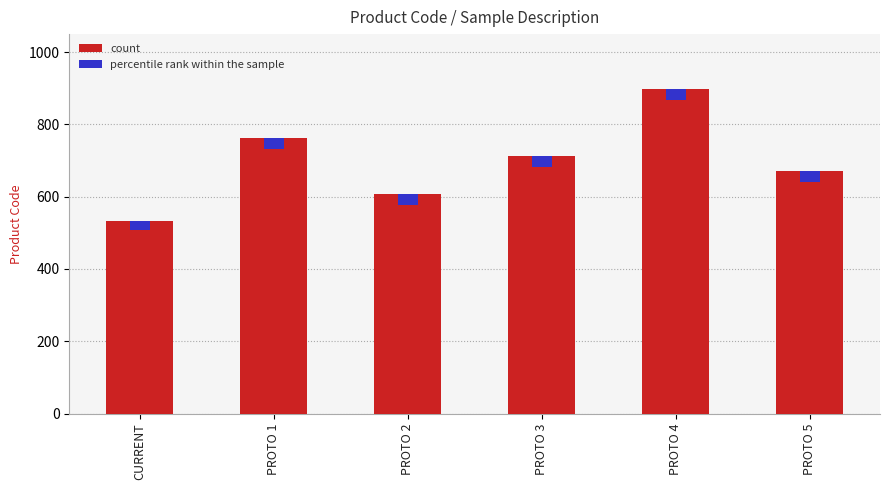

What is the value of the 4th bar from the left?

712